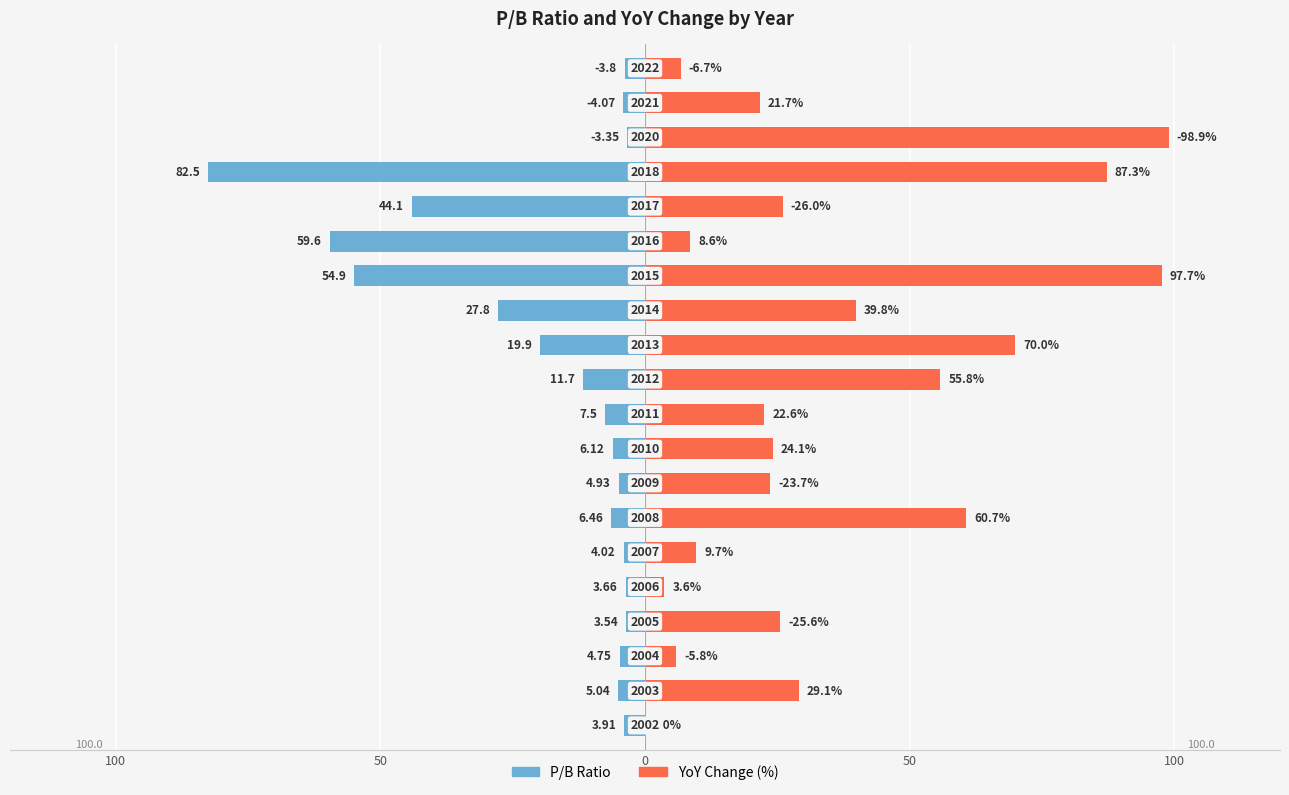

How many categories are shown in the chart?

20